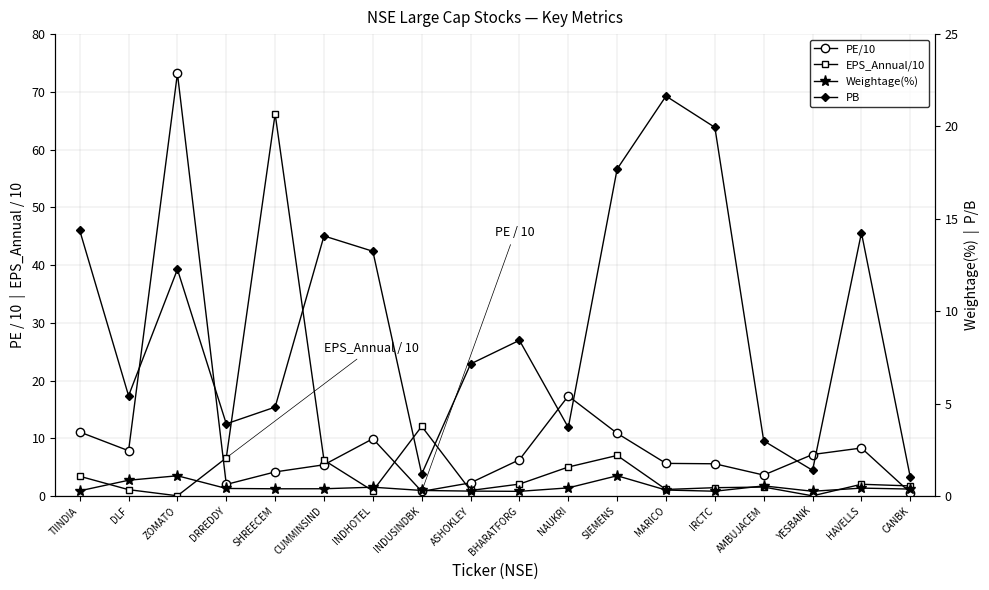

What position from the left is SHREECEM?

5